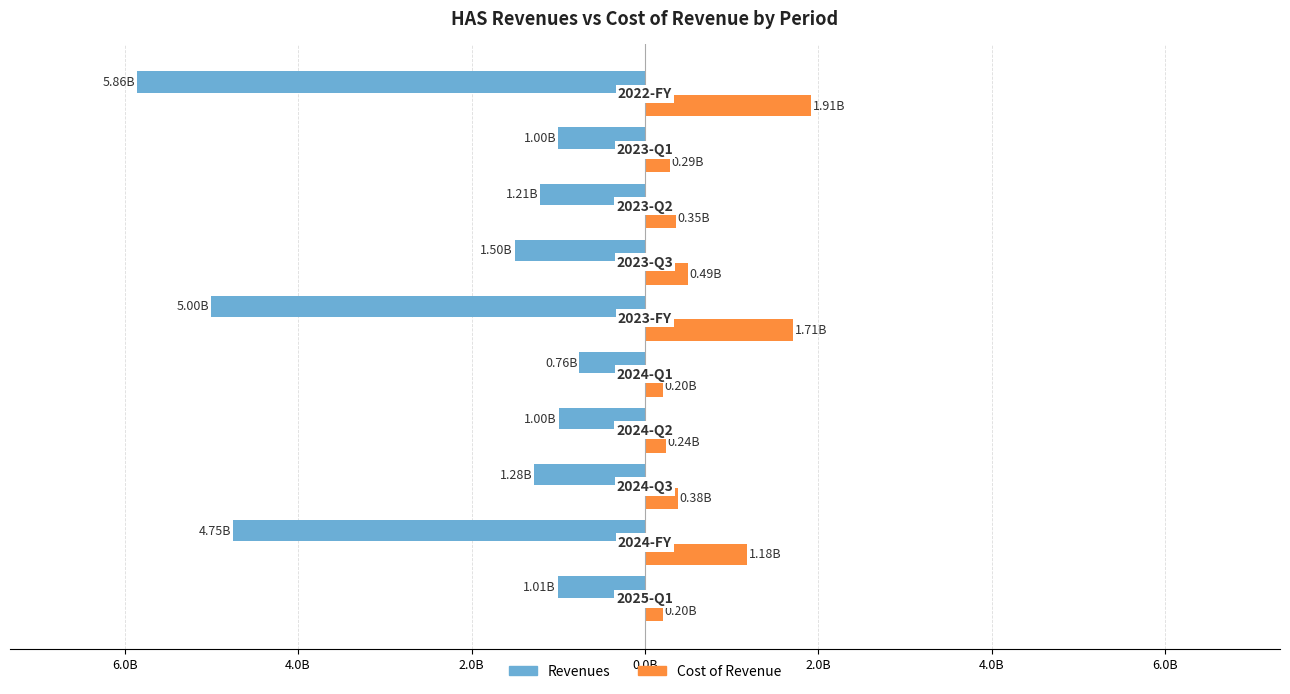

Reading left to right, extract all data points from this chart.

Revenues: -1.0	-4.7	-1.3	-1.0	-0.8	-5.0	-1.5	-1.2	-1.0	-5.9
Cost of Revenue: 0.2	1.2	0.4	0.2	0.2	1.7	0.5	0.4	0.3	1.9